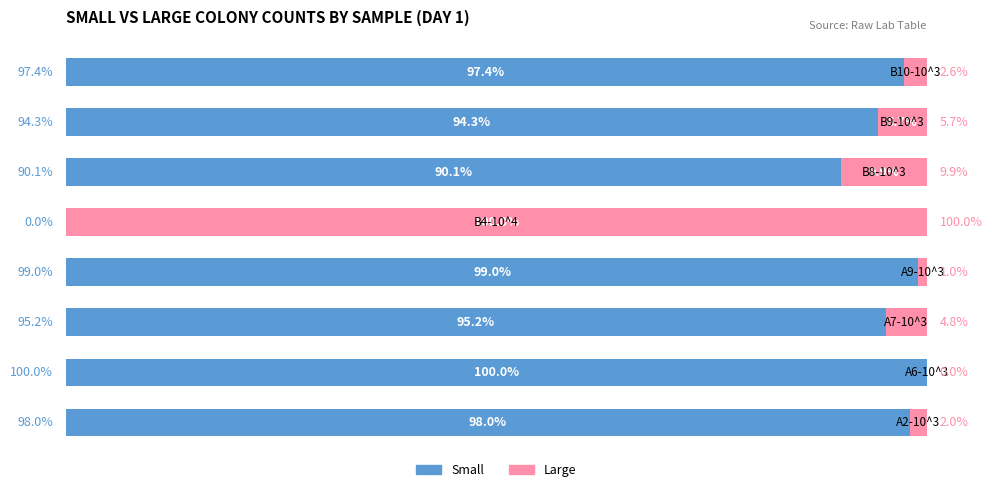

What are all the series names shown in the legend?

Small, Large